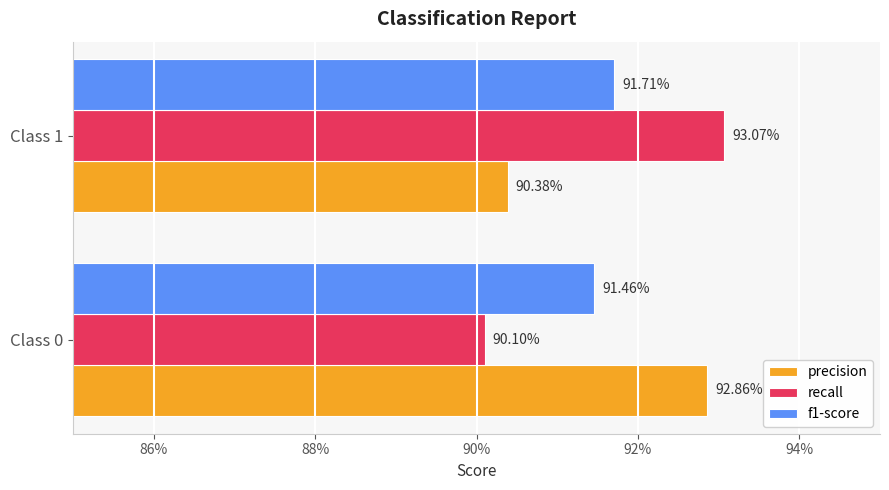

What is the average value of the f1-score series?

0.9